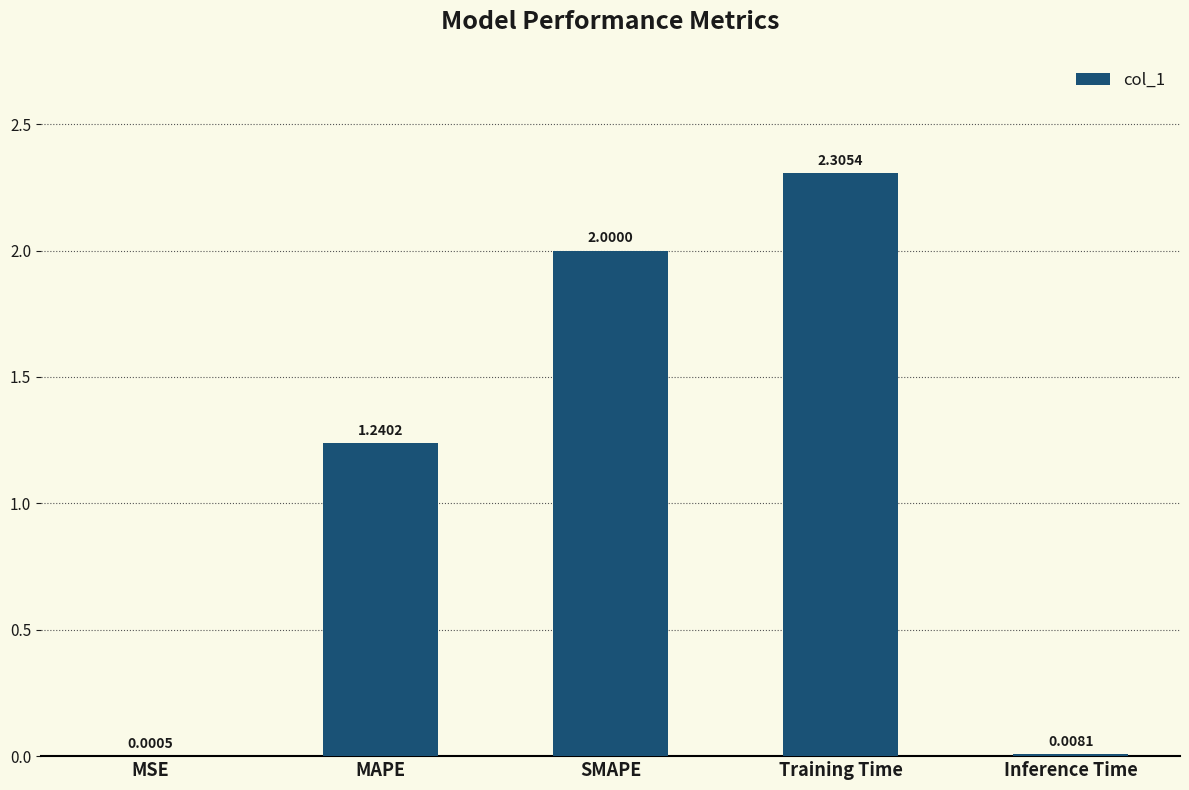

Which label corresponds to the largest value in the chart?

Training Time